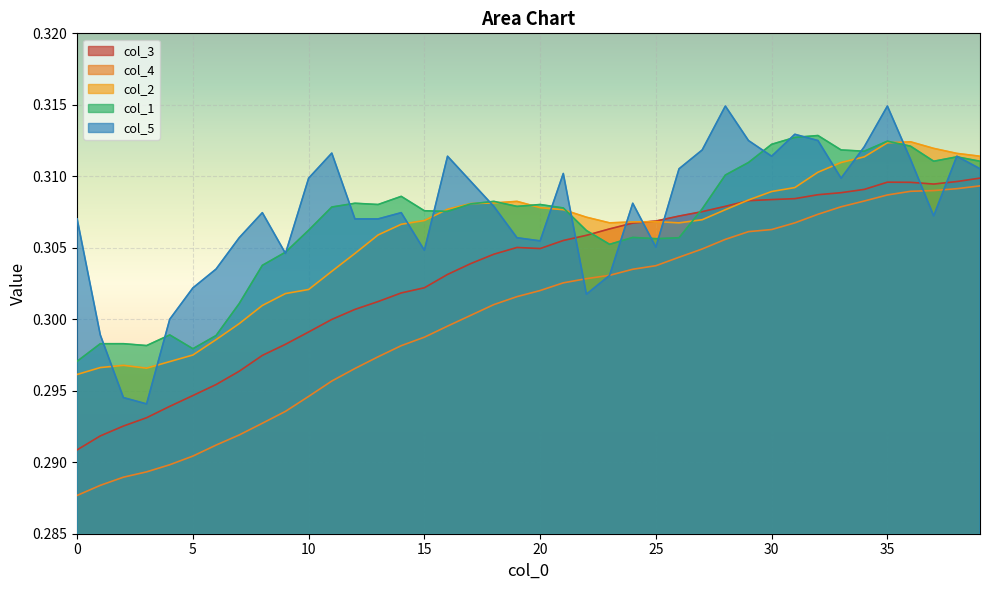

Rank the series by their maximum value, from highest to lowest.

col_5, col_1, col_2, col_3, col_4